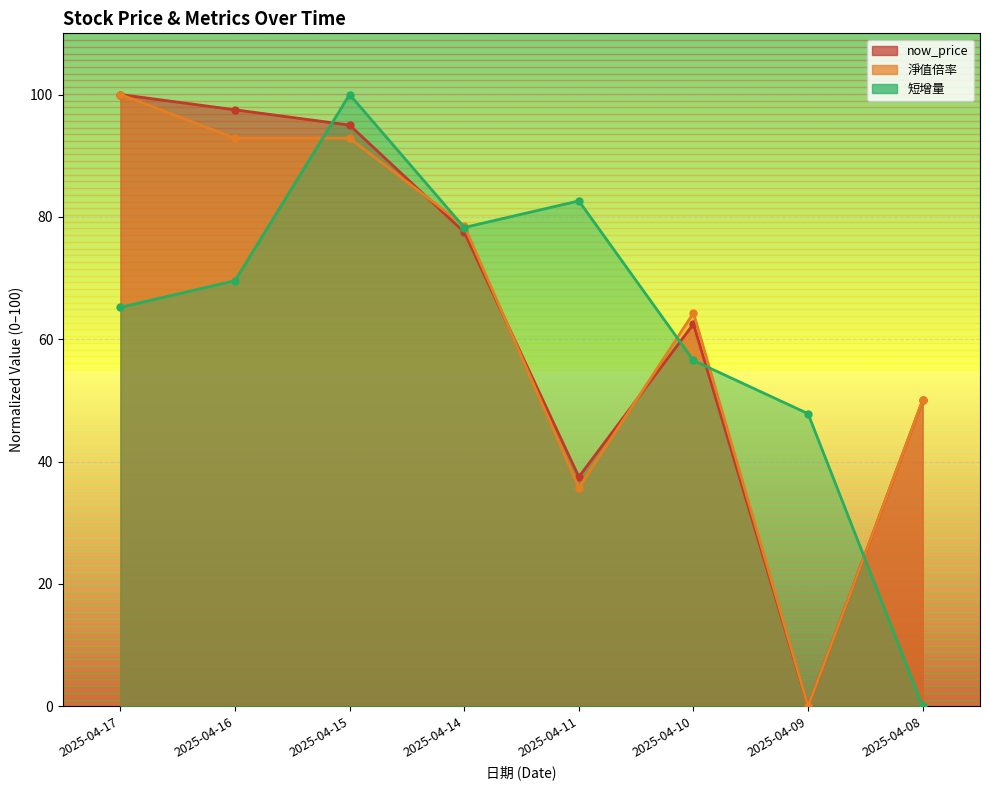

The 短增量 series shows 22.5 at 2025-04-17. True or false?

False